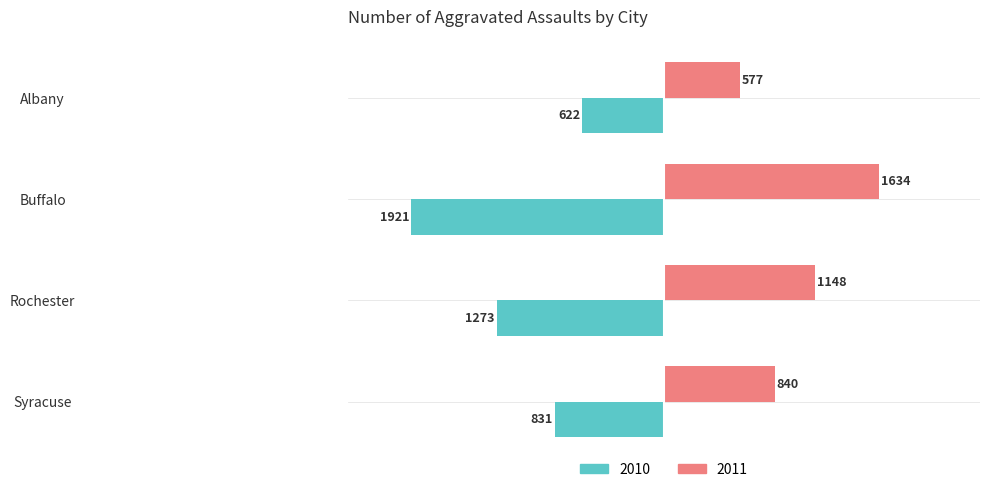

The value of 2010 at Syracuse is -831. True or false?

True